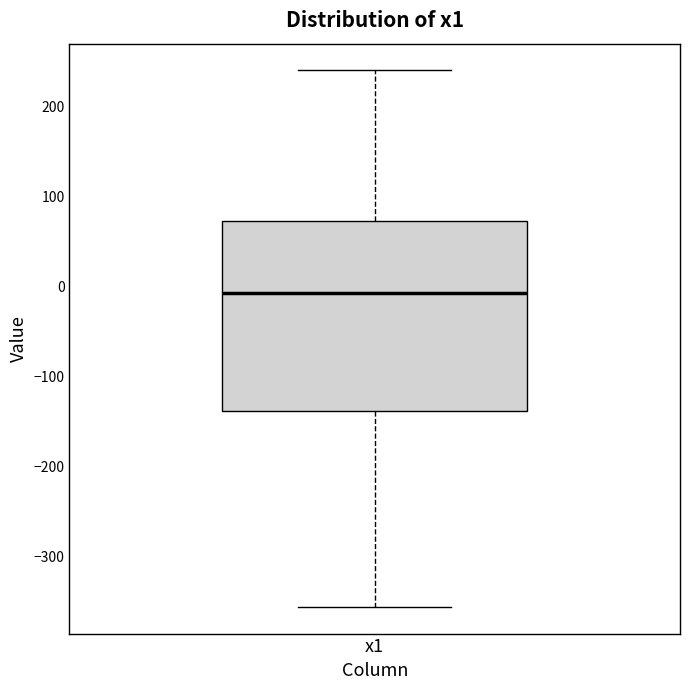

Transcribe this box plot: give where the median line is, the range the box spans, and where the two whiskers end, as read against the y-axis. The values are not printed on the chart, so give them approximately, as read against the axis.

median -10, box -140 to 70, whiskers -360 to 240